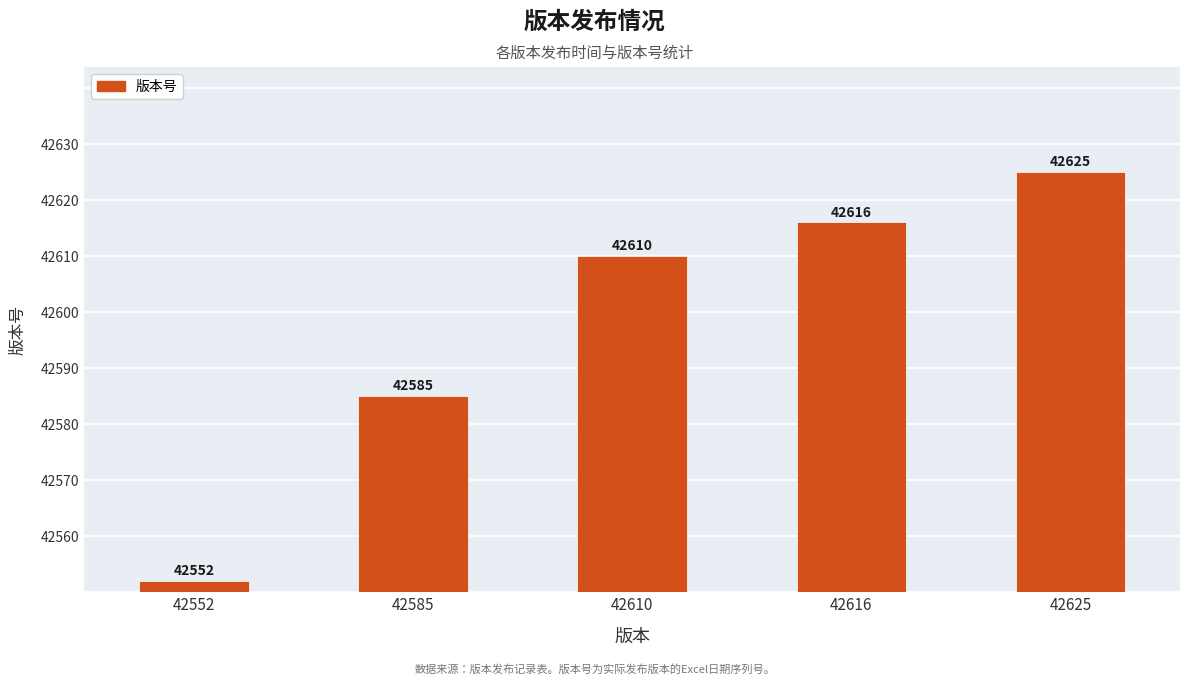

What is the difference between the maximum and minimum values?

73